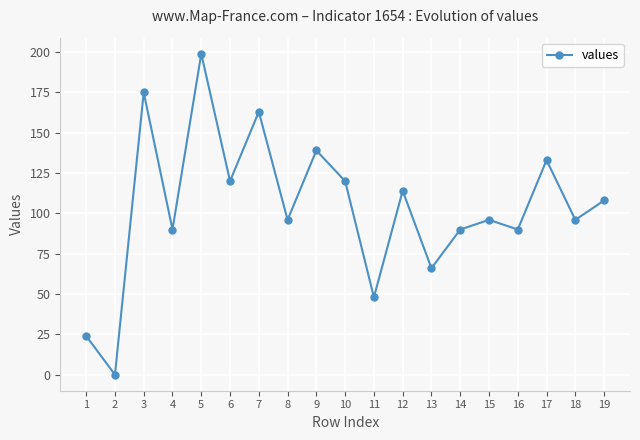

At which label does the data first exceed 96?

3